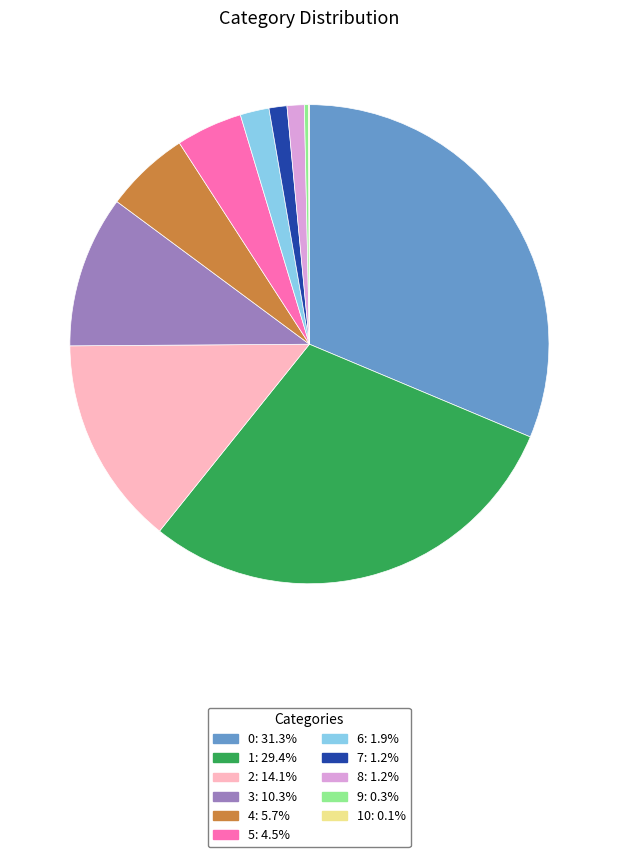

Does any single category account for the majority?

No